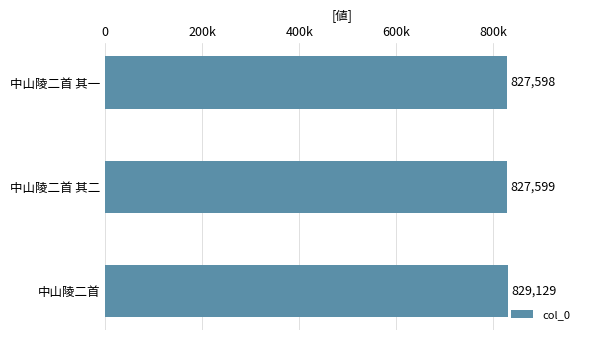

Rank the categories by value from lowest to highest.

中山陵二首 其一, 中山陵二首 其二, 中山陵二首